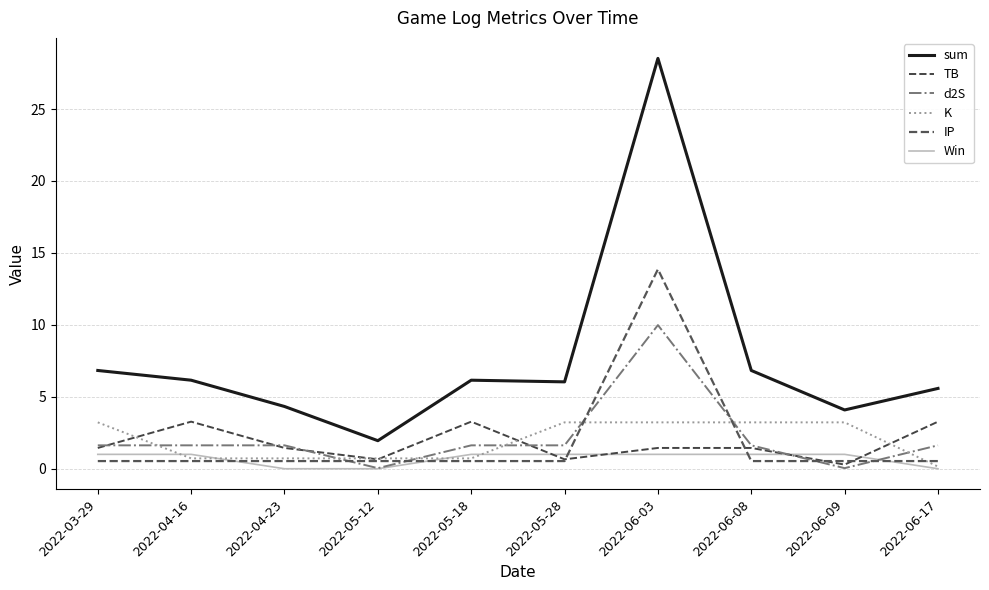

Reading right to left, extract all data points from this chart.

sum: 2022-06-17=5.6	2022-06-09=4.1	2022-06-08=6.8	2022-06-03=28.5	2022-05-28=6.0	2022-05-18=6.2	2022-05-12=2.0	2022-04-23=4.3	2022-04-16=6.2	2022-03-29=6.8
TB: 2022-06-17=3.3	2022-06-09=0.3	2022-06-08=1.4	2022-06-03=1.4	2022-05-28=0.7	2022-05-18=3.3	2022-05-12=0.7	2022-04-23=1.4	2022-04-16=3.3	2022-03-29=1.4
d2S: 2022-06-17=1.6	2022-06-09=0.0	2022-06-08=1.6	2022-06-03=10.0	2022-05-28=1.6	2022-05-18=1.6	2022-05-12=0.0	2022-04-23=1.6	2022-04-16=1.6	2022-03-29=1.6
K: 2022-06-17=0.1	2022-06-09=3.2	2022-06-08=3.2	2022-06-03=3.2	2022-05-28=3.2	2022-05-18=0.7	2022-05-12=0.7	2022-04-23=0.7	2022-04-16=0.7	2022-03-29=3.2
IP: 2022-06-17=0.5	2022-06-09=0.5	2022-06-08=0.5	2022-06-03=13.9	2022-05-28=0.5	2022-05-18=0.5	2022-05-12=0.5	2022-04-23=0.5	2022-04-16=0.5	2022-03-29=0.5
Win: 2022-06-17=0.0	2022-06-09=1.0	2022-06-08=1.0	2022-06-03=1.0	2022-05-28=1.0	2022-05-18=1.0	2022-05-12=0.0	2022-04-23=0.0	2022-04-16=1.0	2022-03-29=1.0